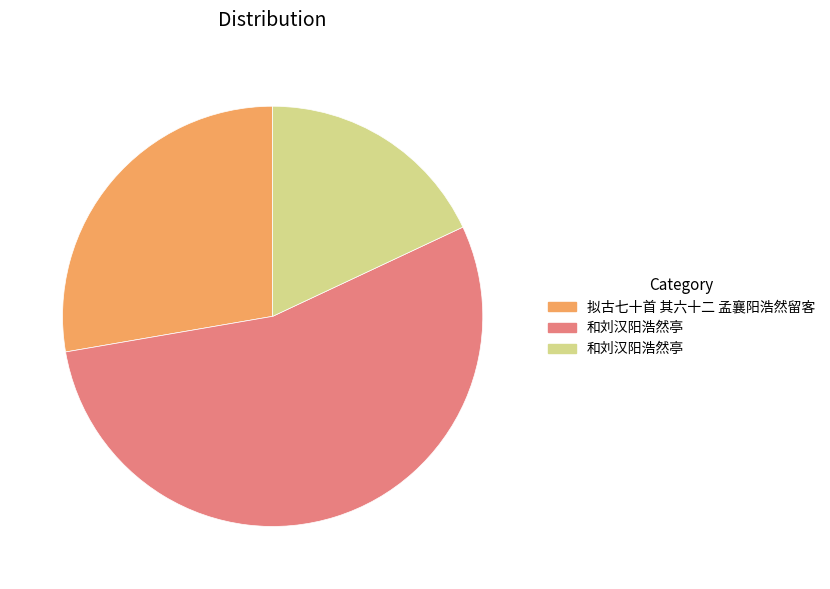

Does any single category account for the majority?

Yes